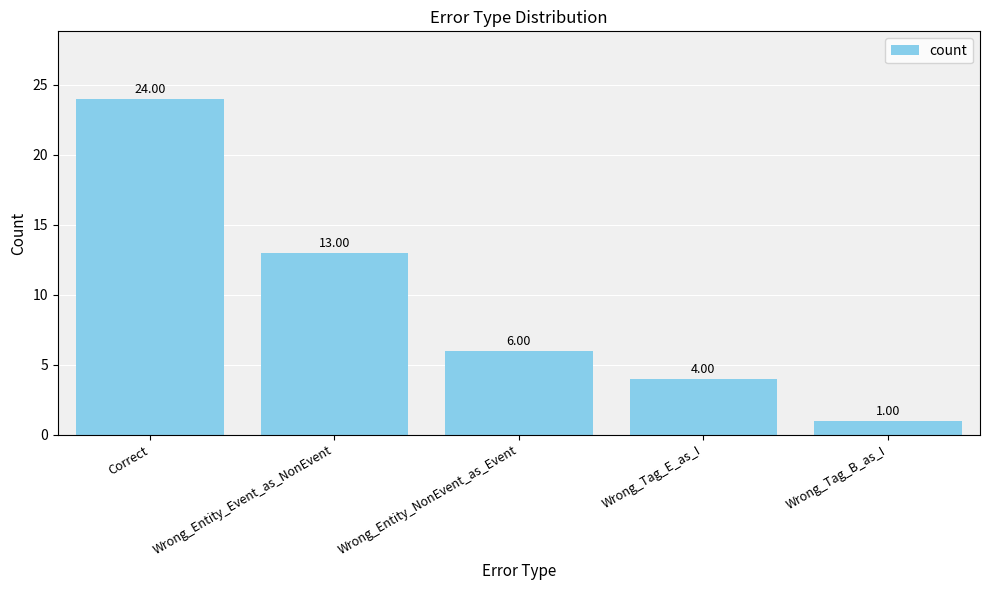

What is the value of the 3rd bar from the left?

6